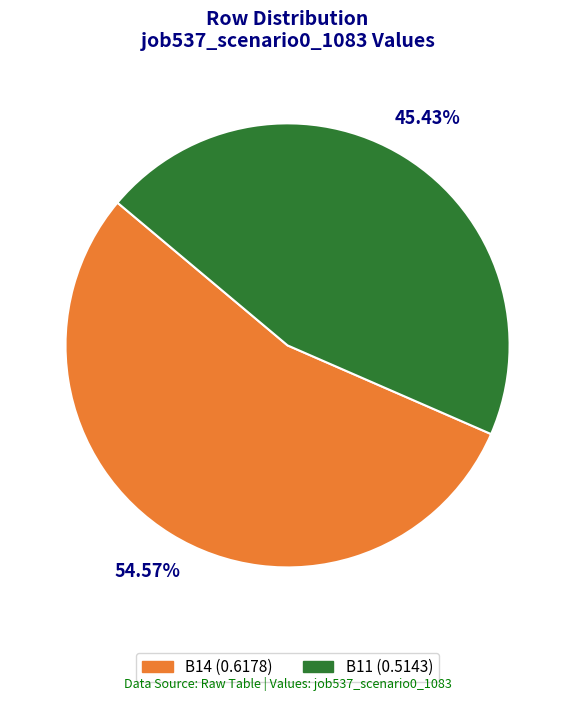

Is there any slice that represents more than half of the pie?

Yes